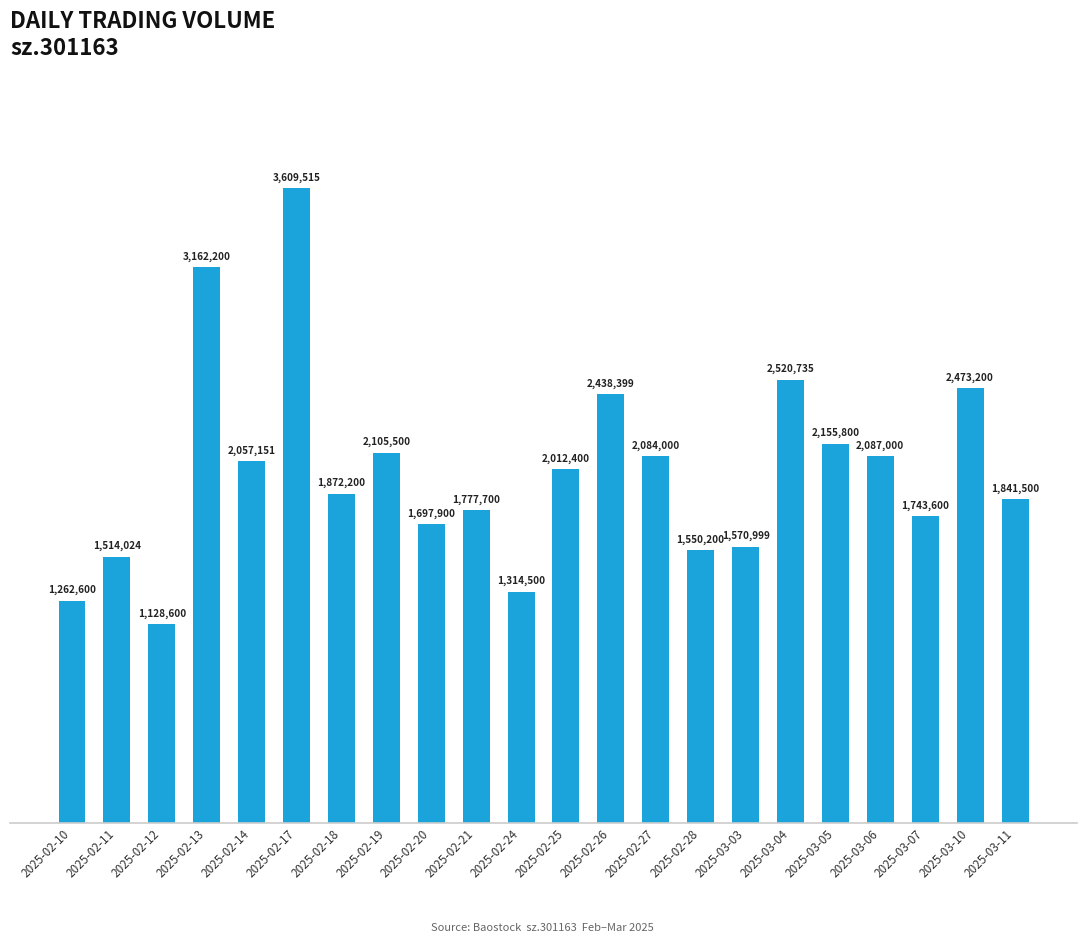

True or false: the data shows 2155800 at 2025-03-05.

True